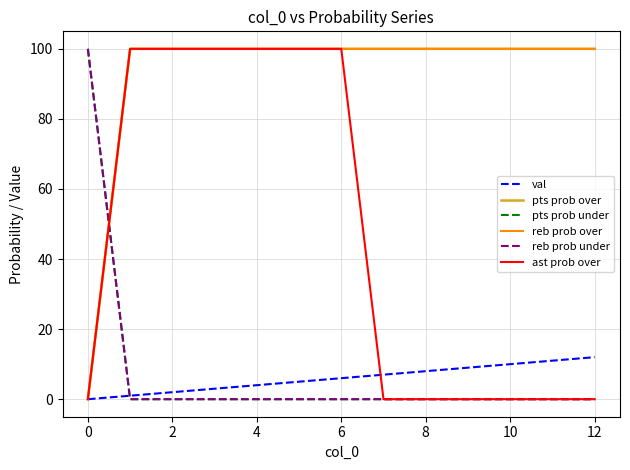

What is the value of the reb prob over point at the 5th from the left?

100